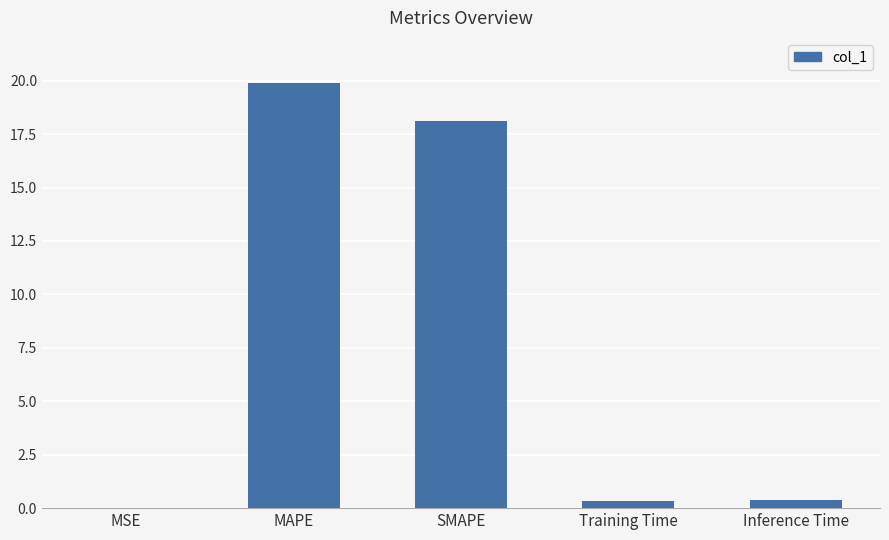

Between MAPE and MSE, which is larger?

MAPE